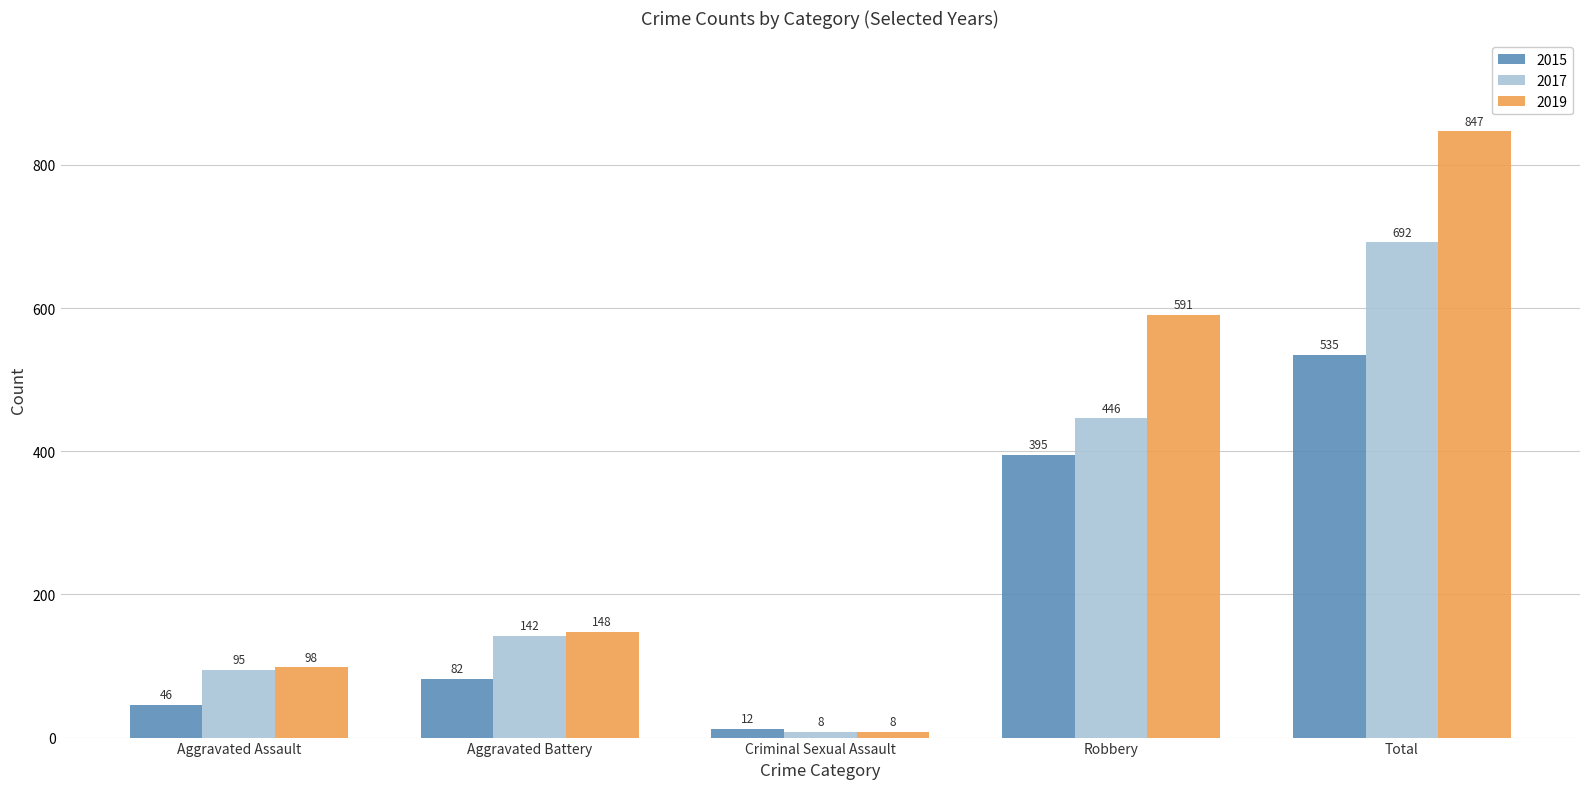

Rank the series by their average value, from highest to lowest.

2019, 2017, 2015